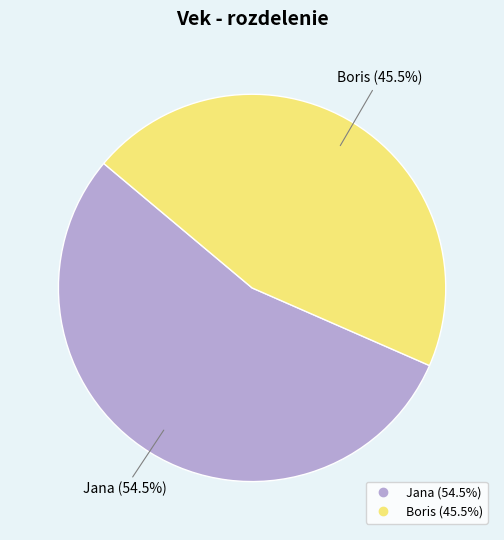

Approximately how many times larger is the value at Jana compared to Boris?

1.2